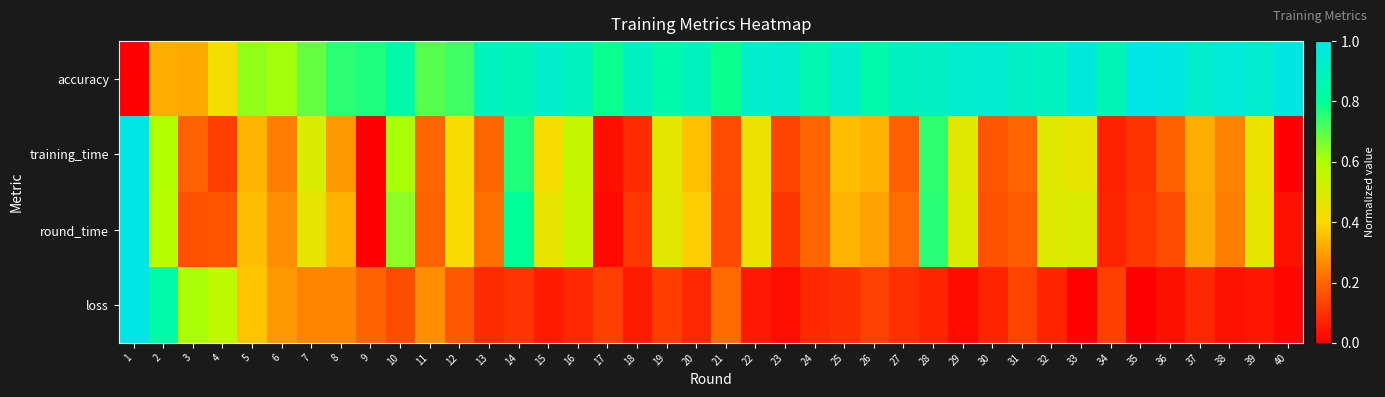

Between 19 and 27, which series saw the biggest shift?

training_time